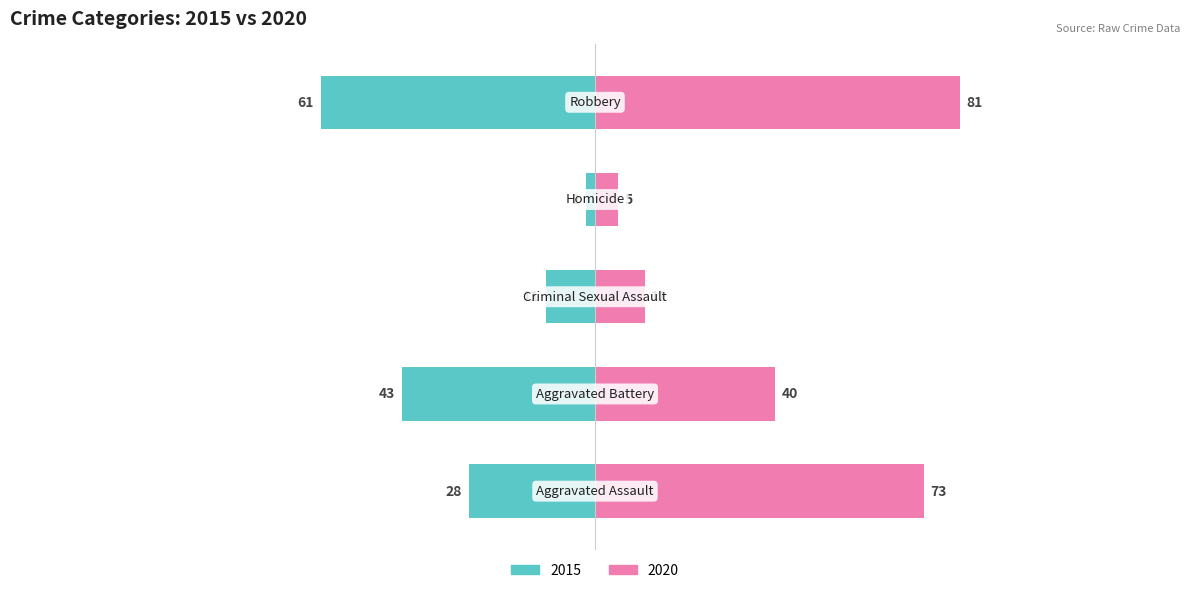

Which has a higher value, Robbery or Aggravated Assault?

Robbery